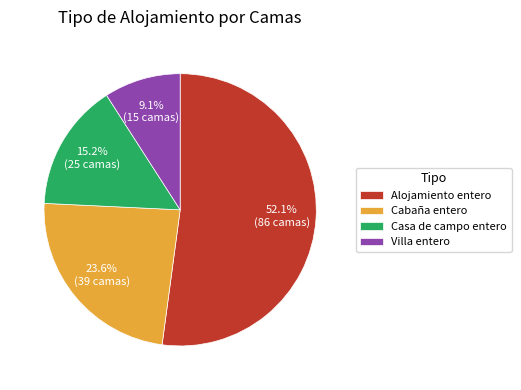

What portion of the pie excludes Cabaña entero?

76.4%